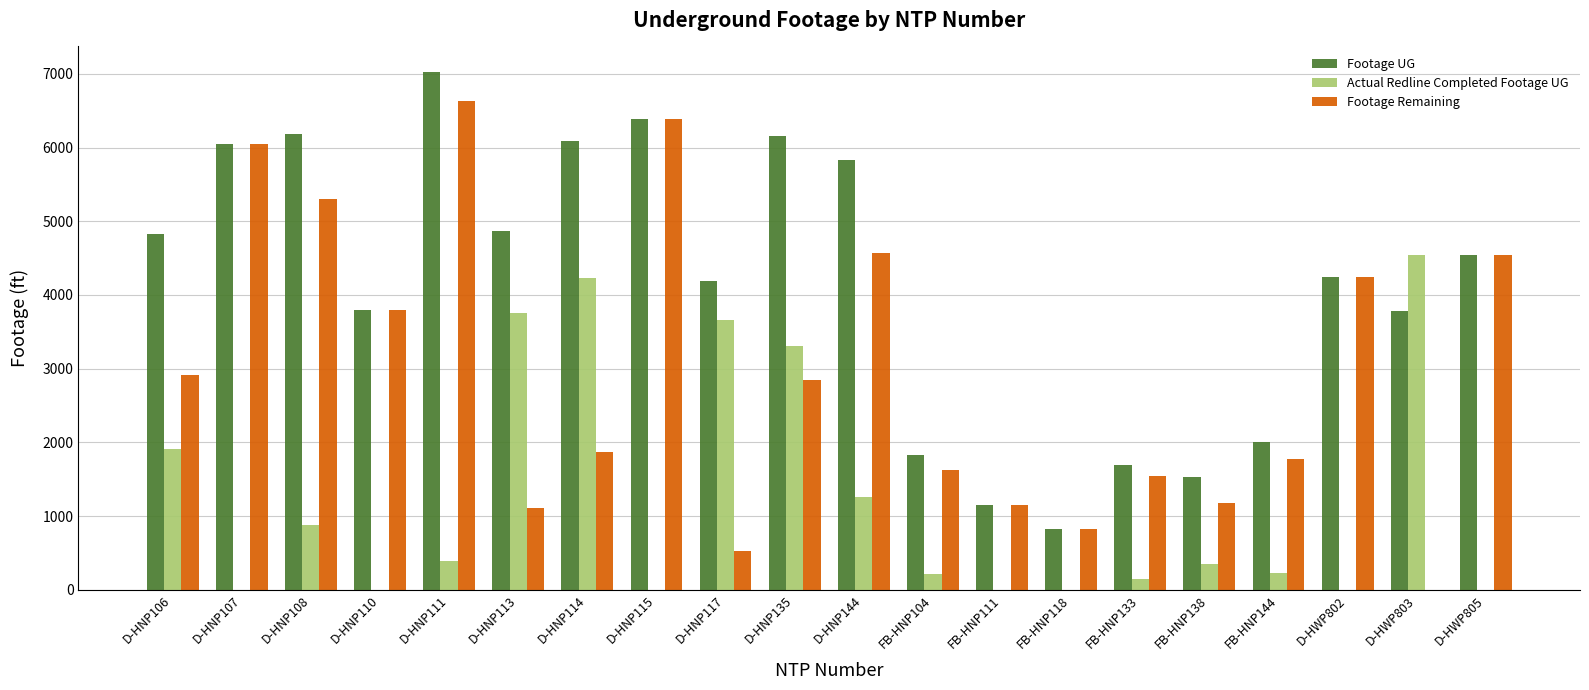

What is the sum of all Actual Redline Completed Footage UG values?

24875